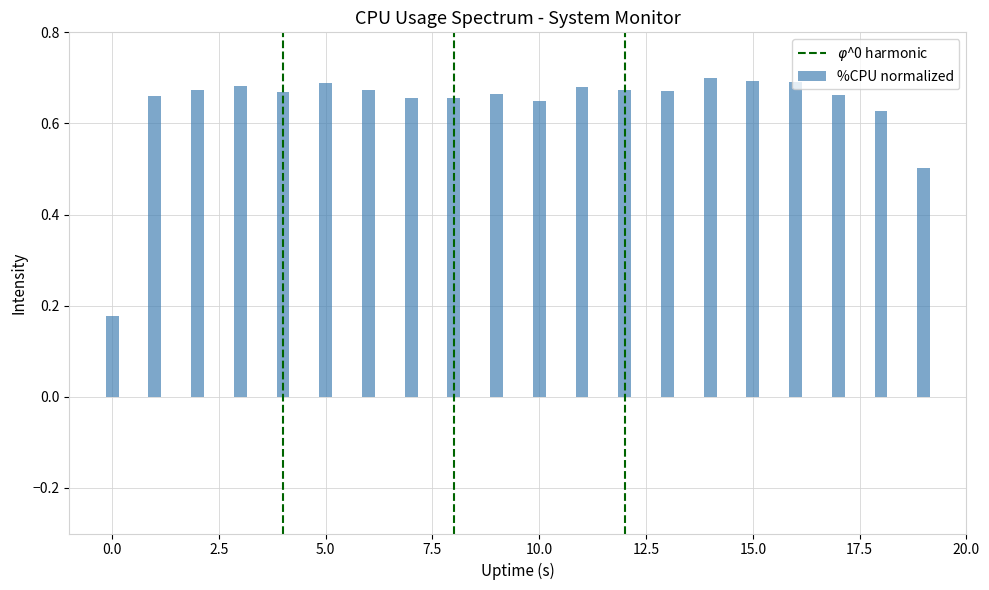

How many values are between 0 and 1?

20